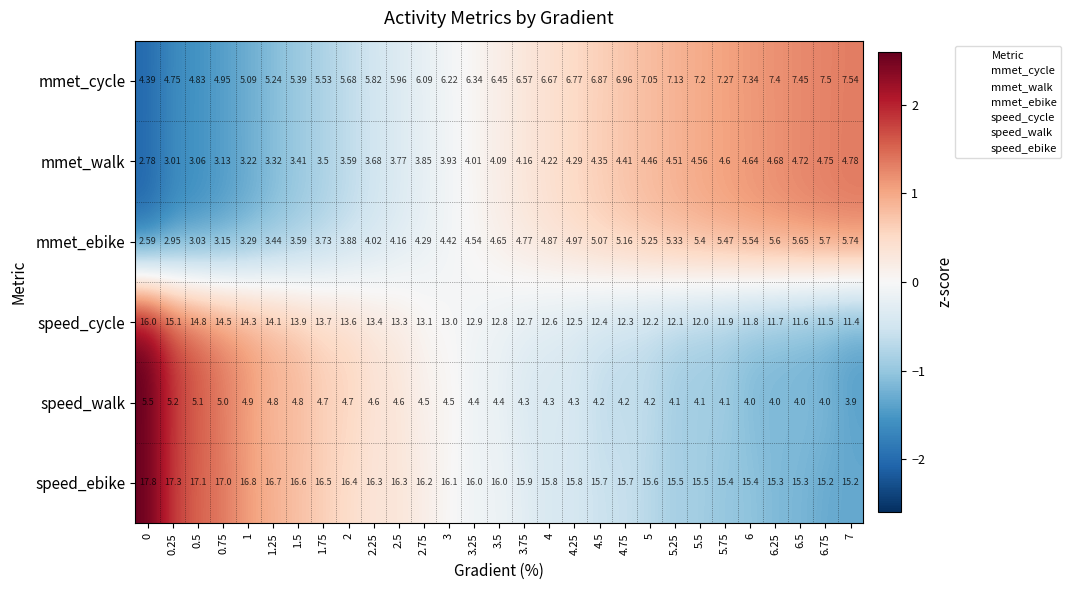

Rank the series at 1.25 from lowest to highest value.

mmet_walk, mmet_ebike, speed_walk, mmet_cycle, speed_cycle, speed_ebike